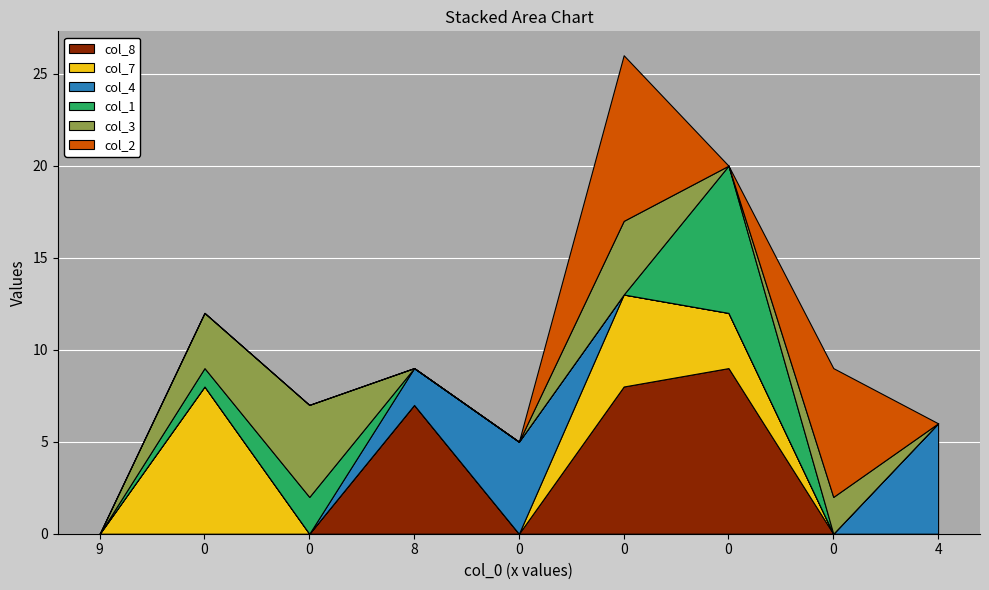

Reading right to left, list all the values displayed in this chart.

col_3: 4=0	0=2	0=0	0=4	0=0	8=0	0=5	0=3	9=0
col_1: 4=0	0=0	0=8	0=0	0=0	8=0	0=2	0=1	9=0
col_4: 4=6	0=0	0=0	0=0	0=5	8=2	0=0	0=0	9=0
col_7: 4=0	0=0	0=3	0=5	0=0	8=0	0=0	0=8	9=0
col_8: 4=0	0=0	0=9	0=8	0=0	8=7	0=0	0=0	9=0
col_2: 4=0	0=7	0=0	0=9	0=0	8=0	0=0	0=0	9=0